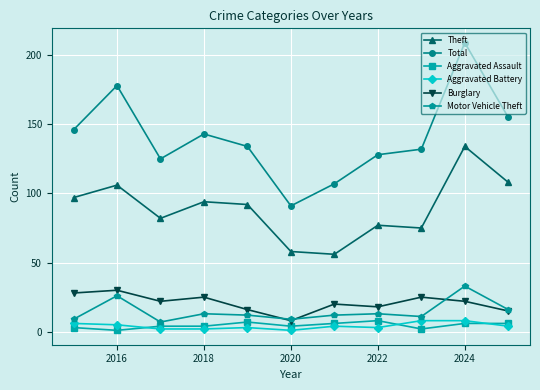

True or false: Aggravated Battery has more than 0 interior local peaks.

True